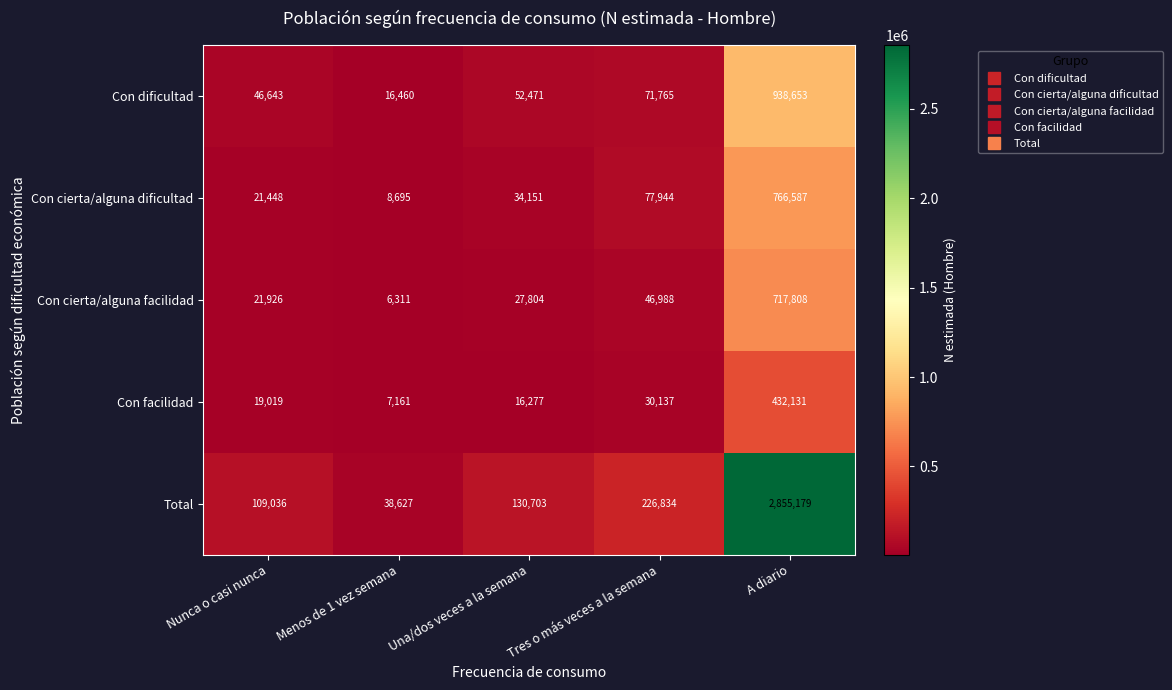

What is the average value of the Con cierta/alguna facilidad series?

164167